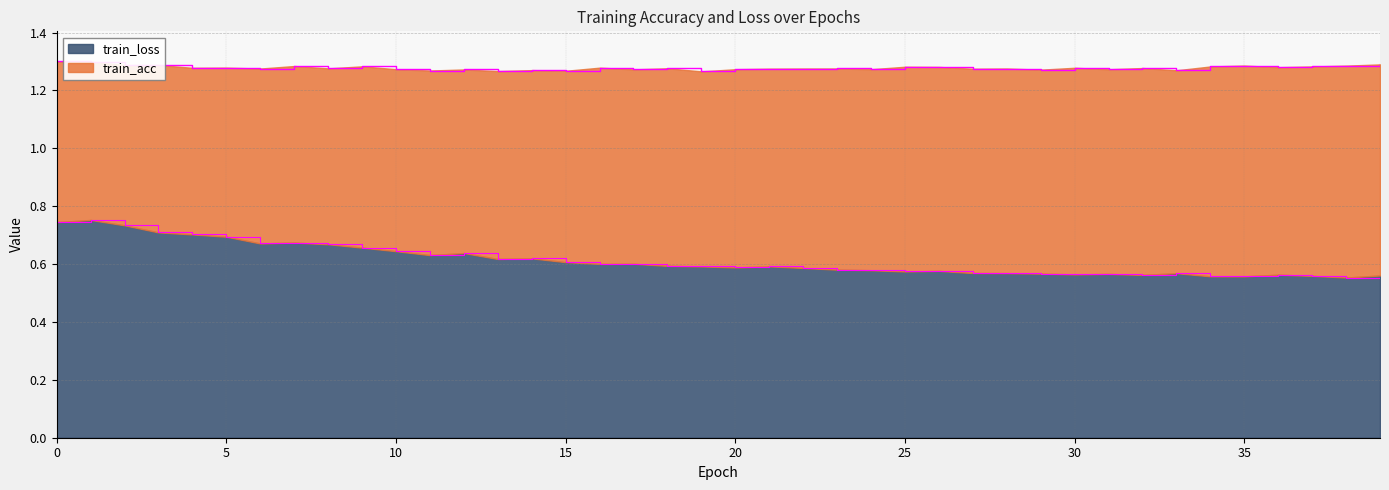

Does the chart have visible grid lines?

Yes